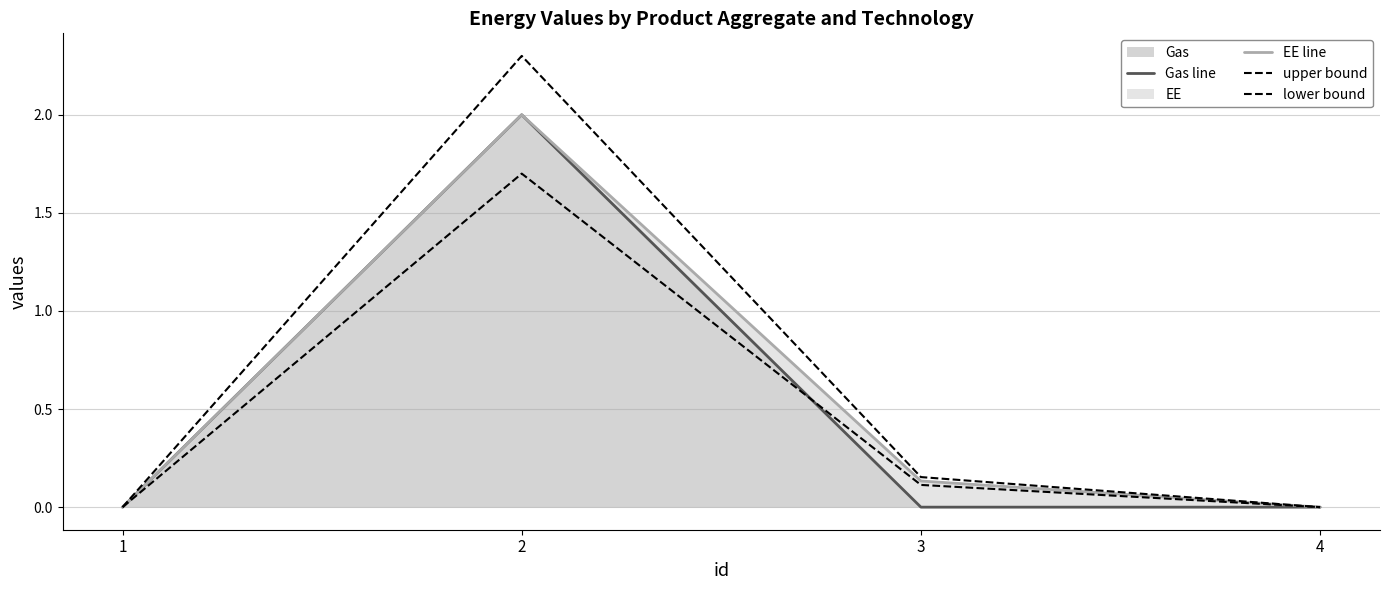

Reading left to right, extract all data points from this chart.

Gas line: 0.0	2.0	0.0	0.0
EE line: 0.0	2.0	0.1	0.0
upper bound: 0.0	2.3	0.2	0.0
lower bound: 0.0	1.7	0.1	0.0